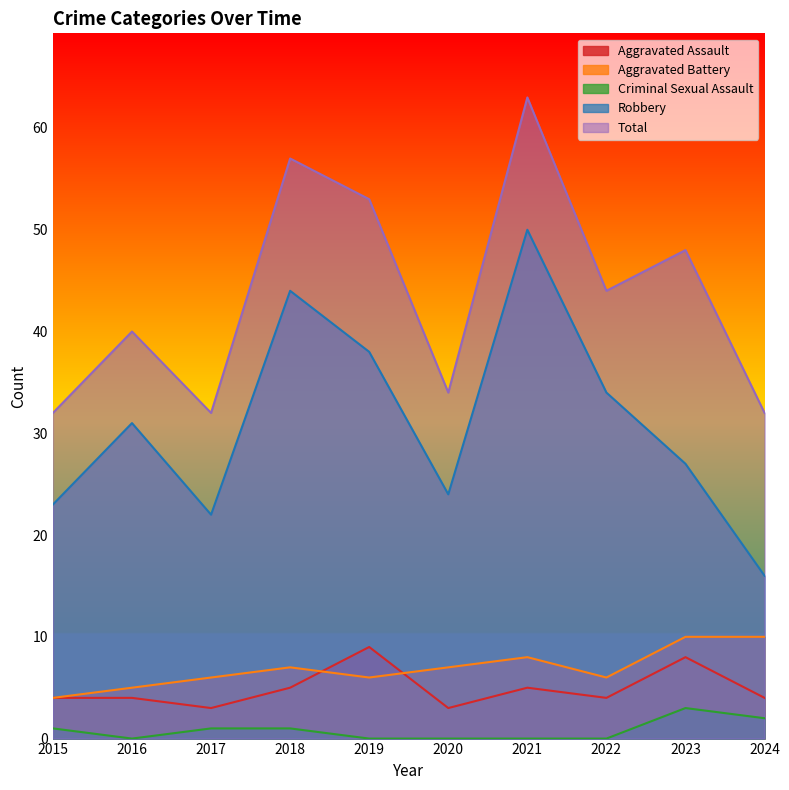

True or false: Robbery has more than 0 points higher than both neighbors.

True